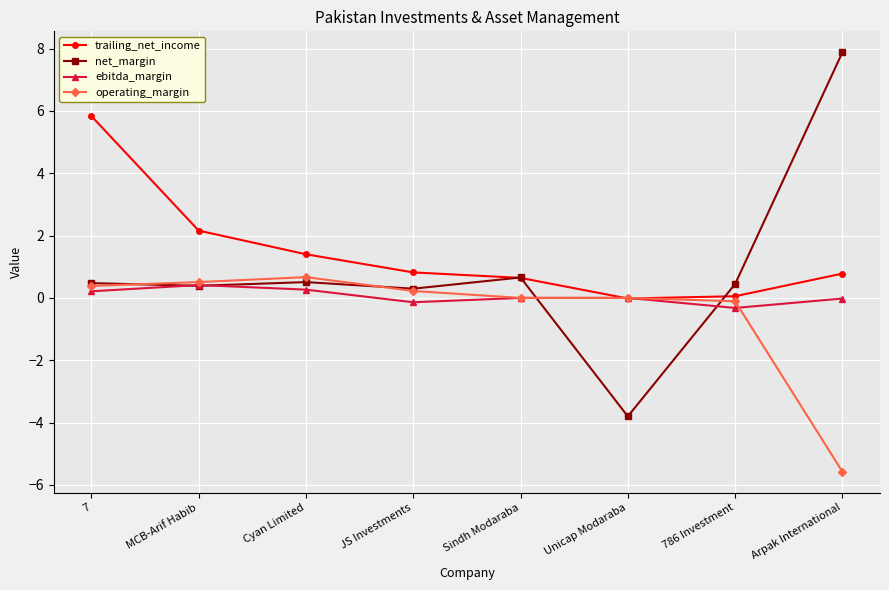

What are all the series names shown in the legend?

trailing_net_income, net_margin, ebitda_margin, operating_margin